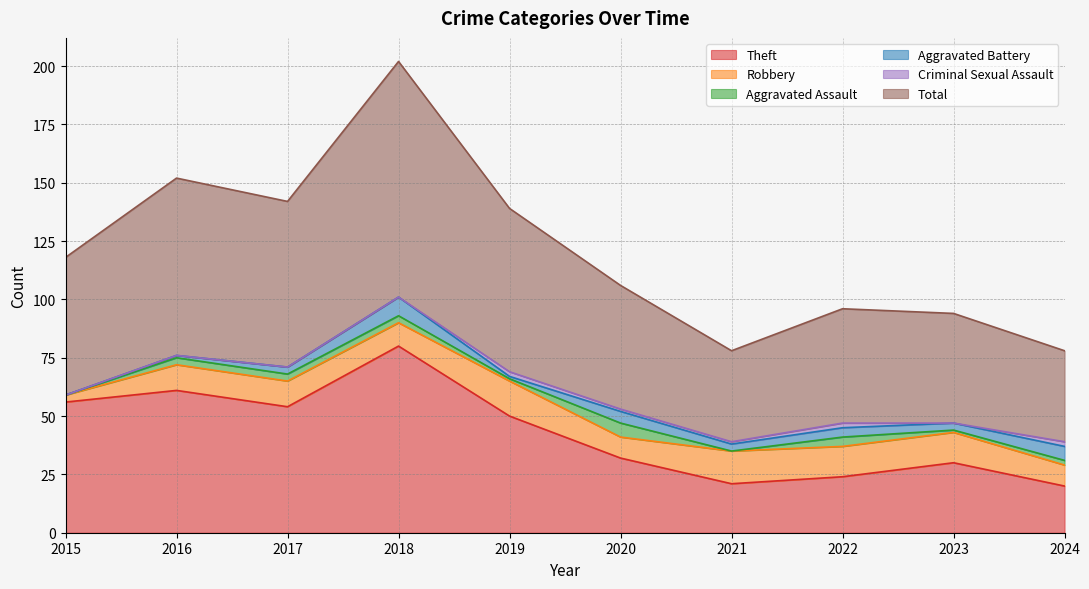

What is the value of the Total point at the 9th from the left?

47